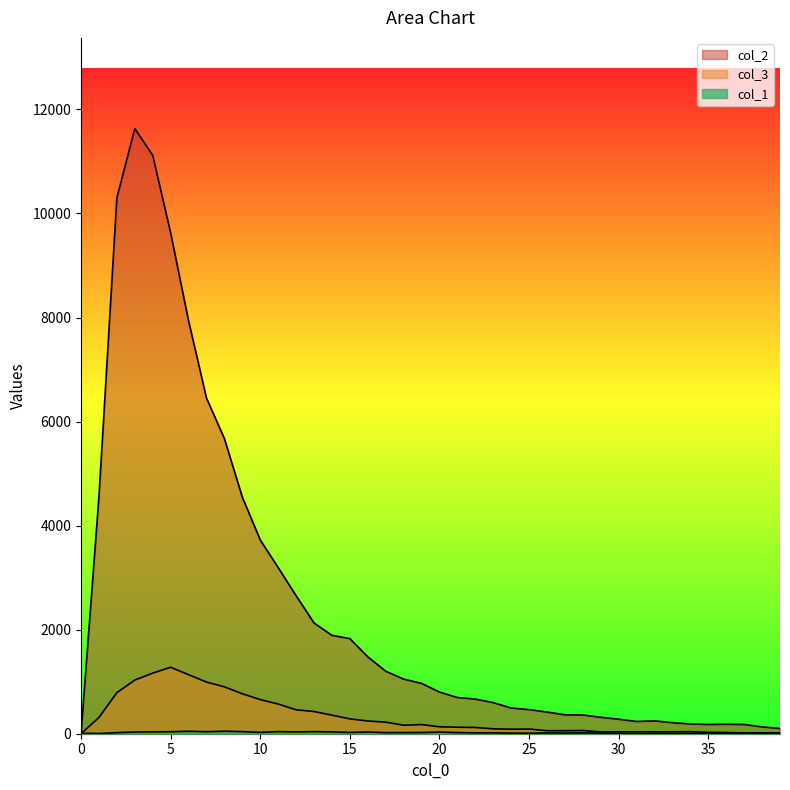

Which series ends up on top after the final intersection of col_1 and col_3?

col_3